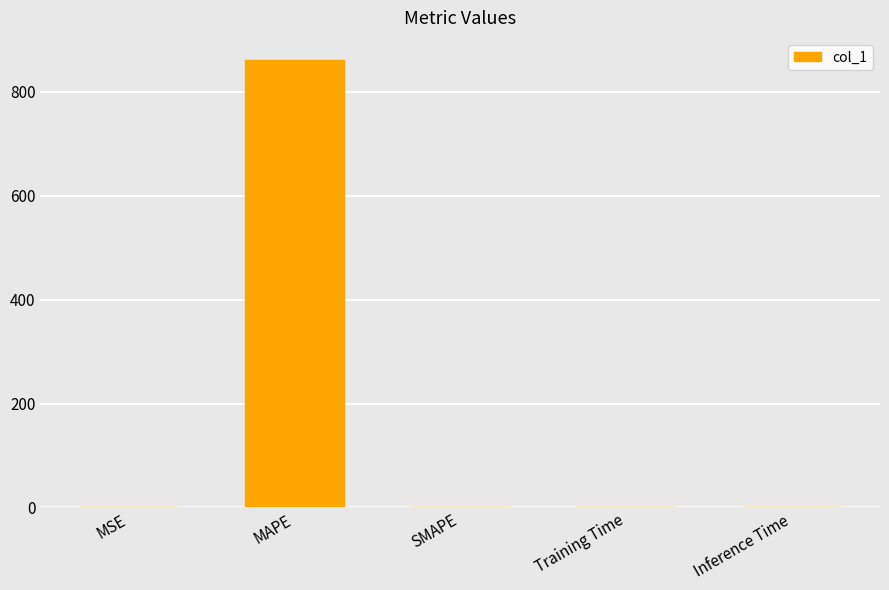

What is the greatest value displayed?

861.1